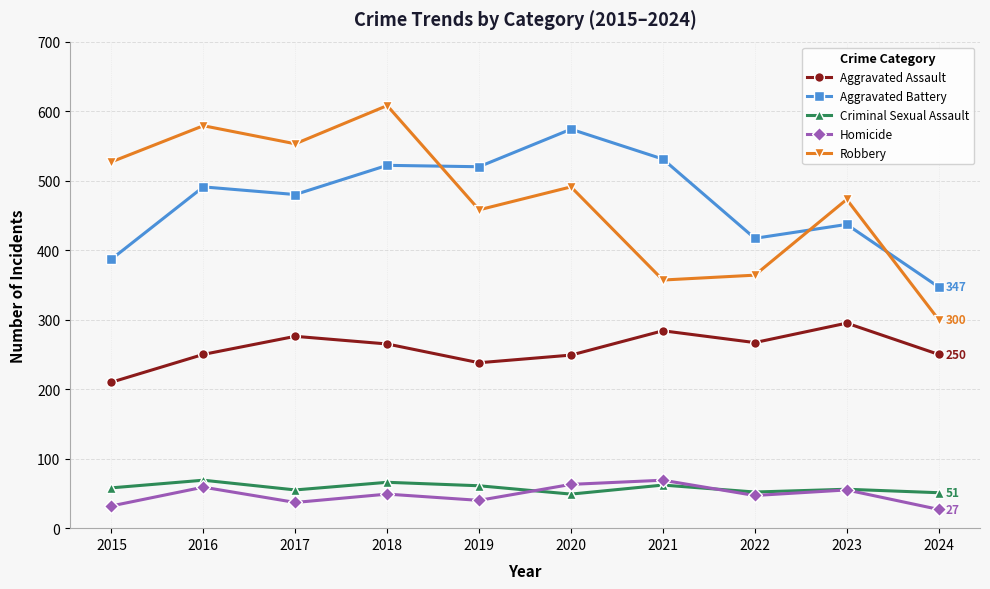

What is the value of the Criminal Sexual Assault point at the 2nd from the left?

69